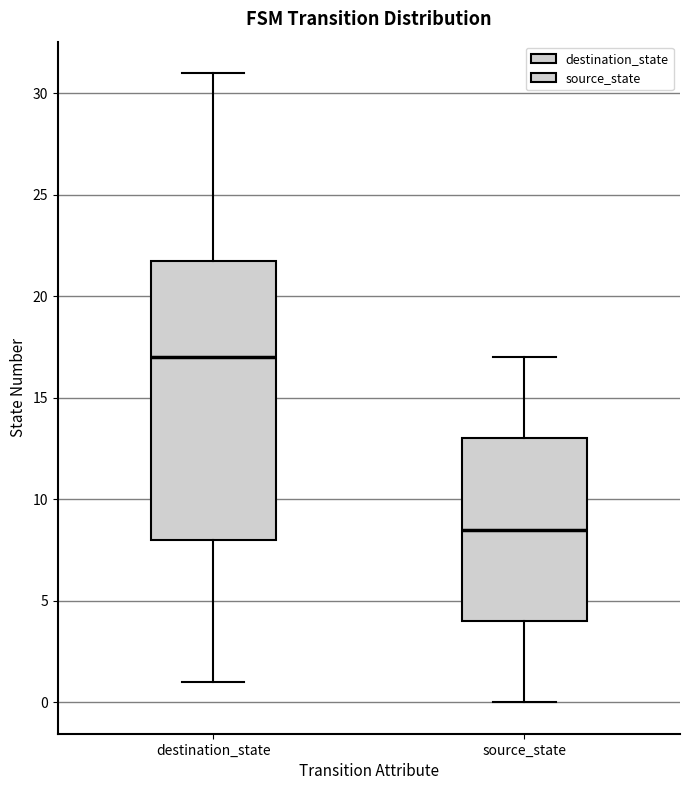

Reading left to right, read every box against the y-axis: the position of its median line, the range the box covers, and the ends of its whiskers. The values are not printed on the chart, so give them approximately, as read against the axis.

destination_state: median 17.0, box 8.0 to 22.0, whiskers 1.0 to 31.0
source_state: median 8.5, box 4.0 to 13.0, whiskers 0.0 to 17.0